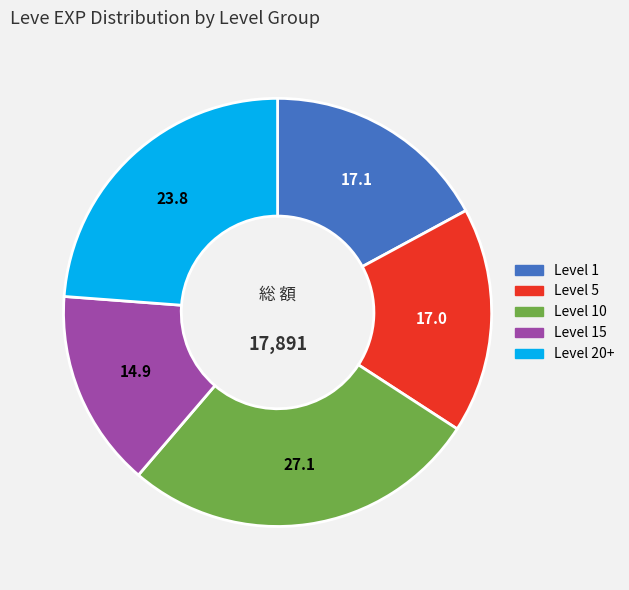

Is there any slice that represents more than half of the pie?

No